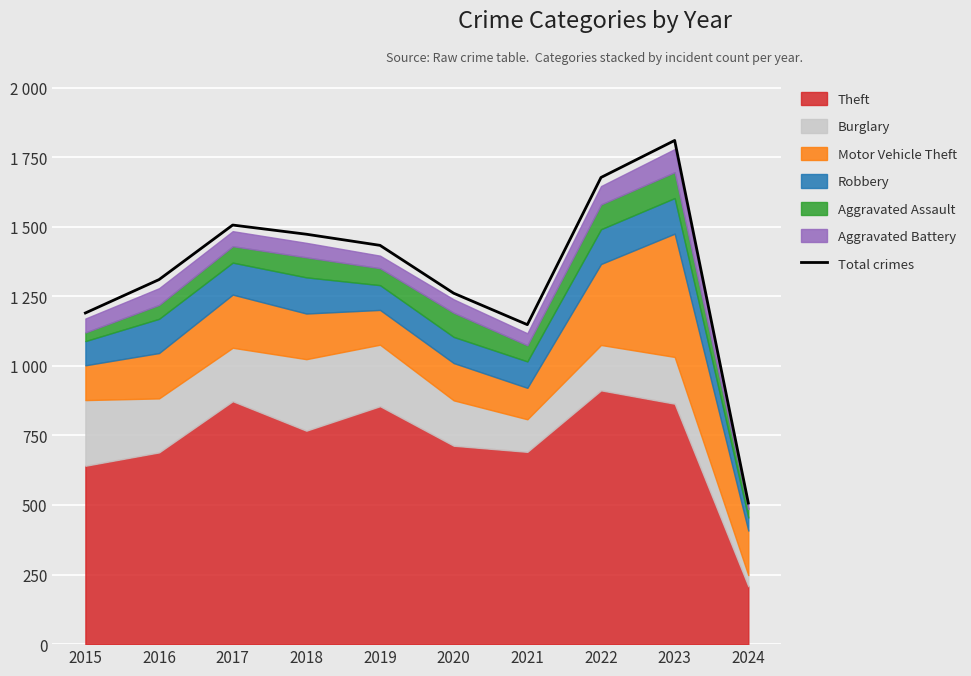

Approximately how many times larger is the value at 2023 compared to 2019?

1.3